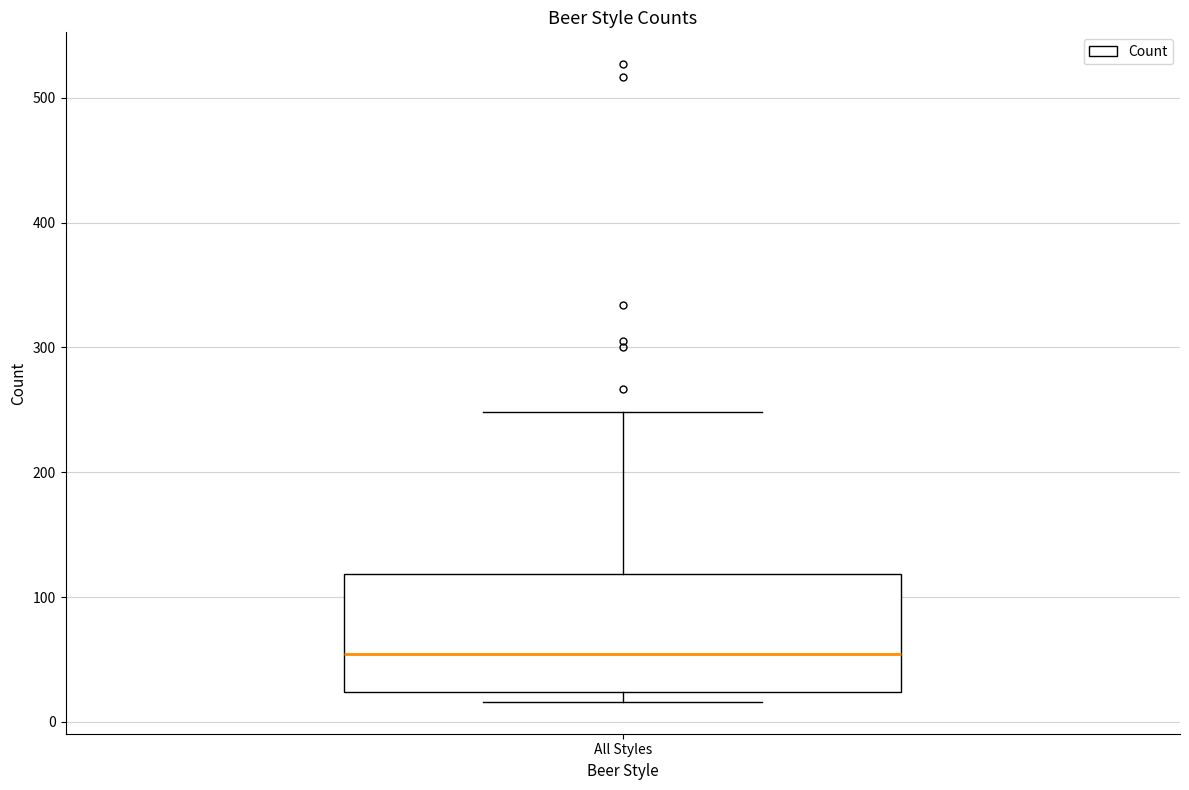

Transcribe this box plot: give where the median line is, the range the box spans, and where the two whiskers end, as read against the y-axis. The values are not printed on the chart, so give them approximately, as read against the axis.

median 50, box 20 to 120, whiskers 20 (just below the box's lower edge) to 250